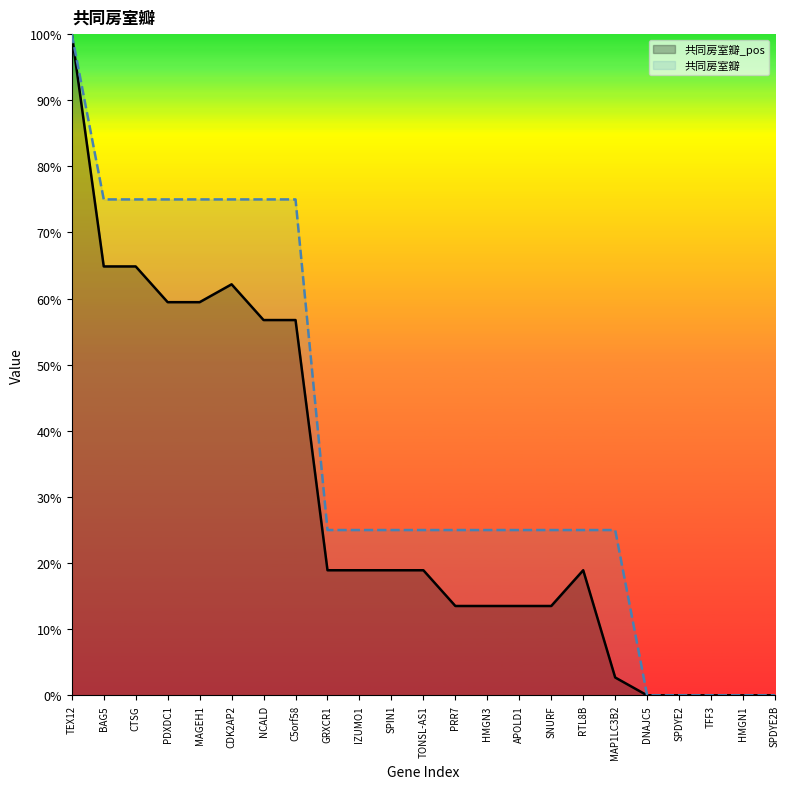

What value does the 共同房室瓣_pos series have at IZUMO1?

0.2